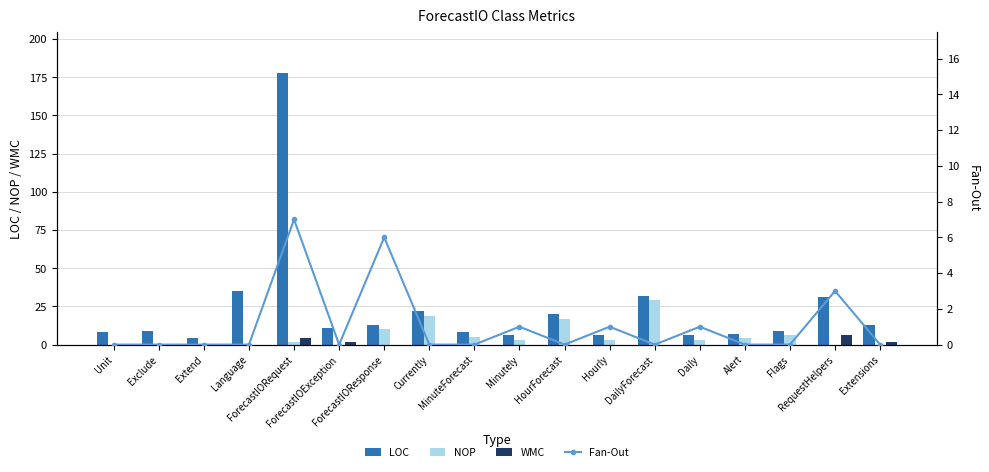

At Minutely, list the series in order from largest to smallest.

LOC, NOP, Fan-Out, WMC